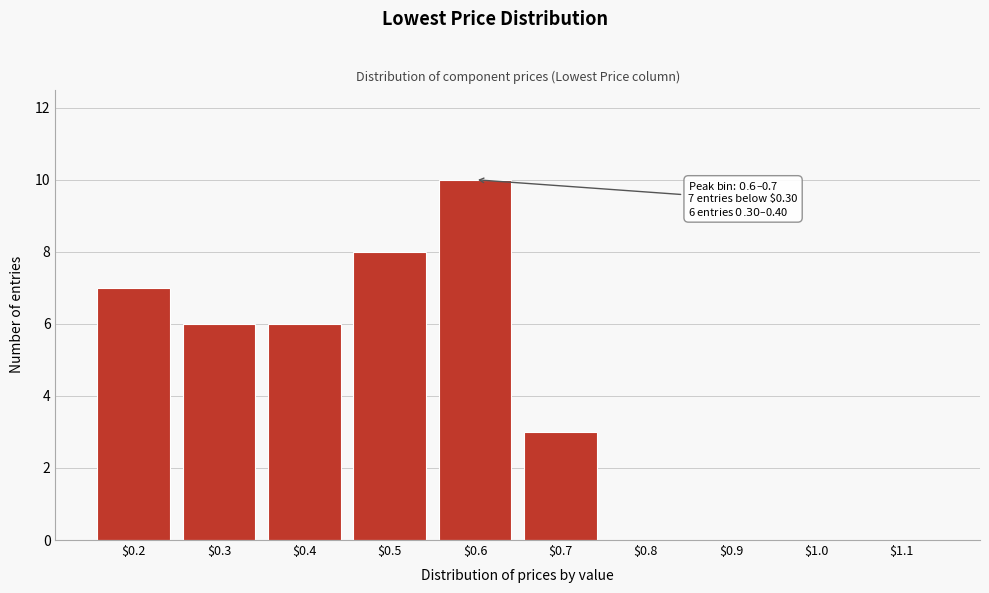

Is it true that the value at $0.8 is 3?

False